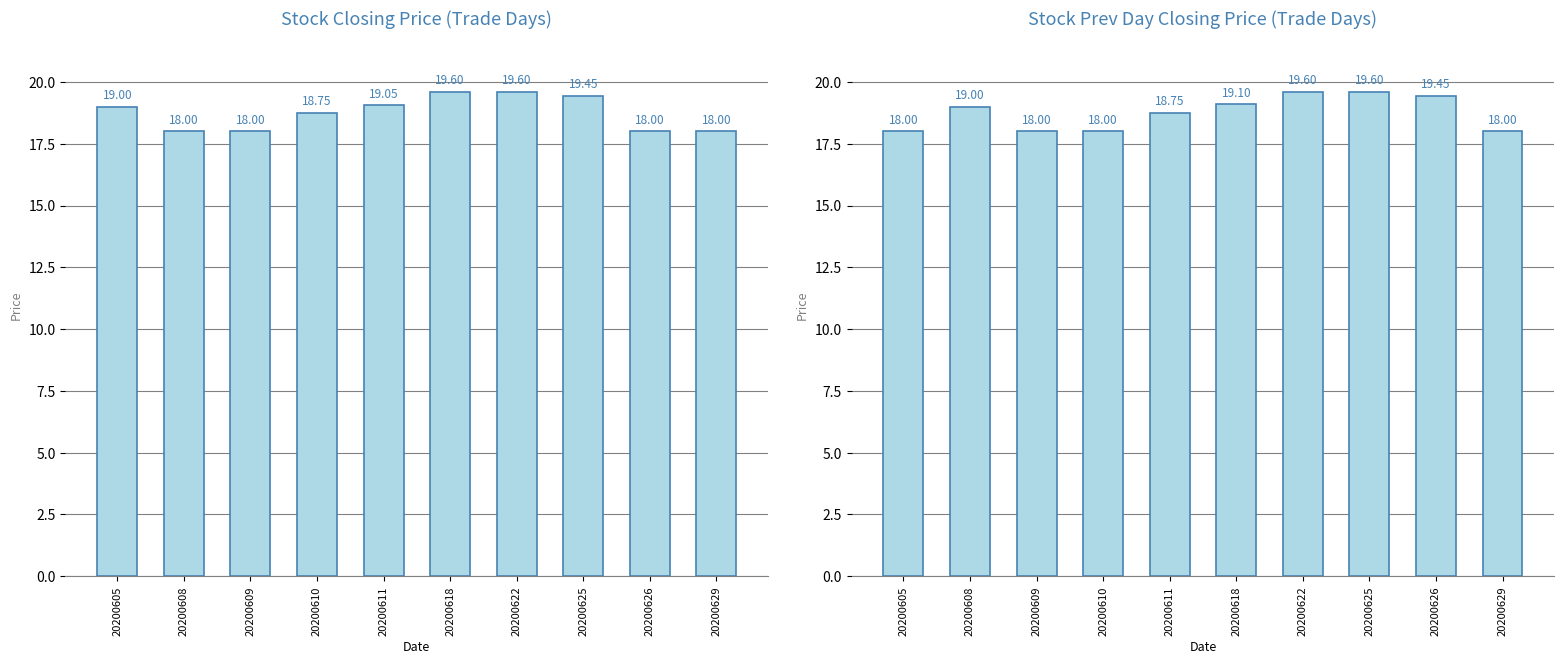

At which label does Previous Day Closing Price reach its minimum?

20200605